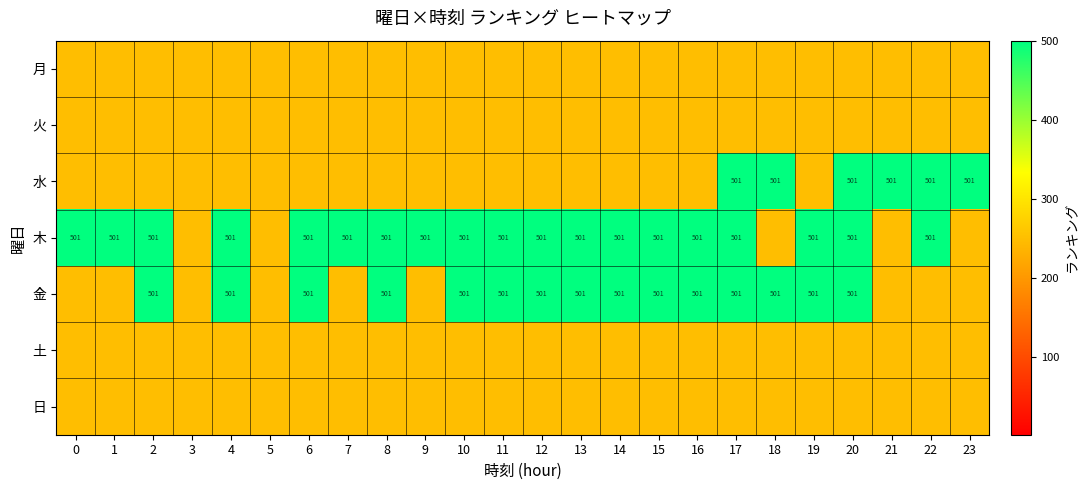

The 金 series shows 501 at 6. True or false?

True